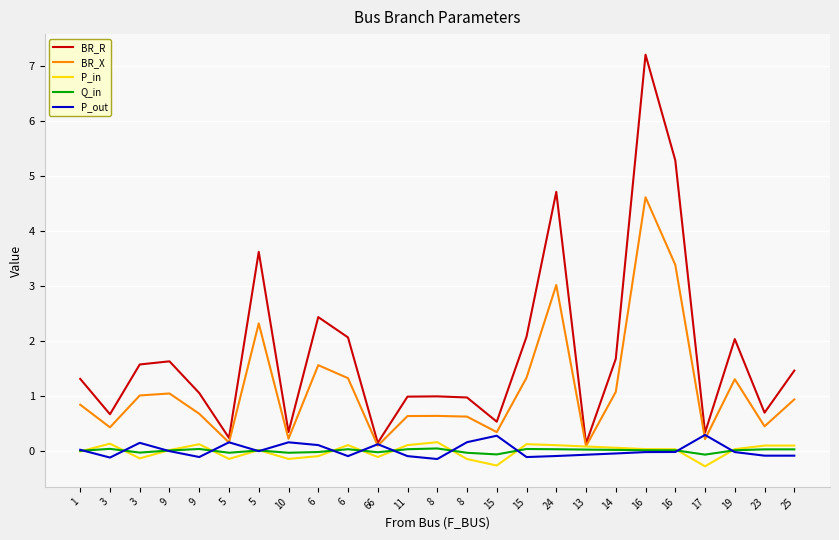

At which category does the chart reach its peak across all series?

16